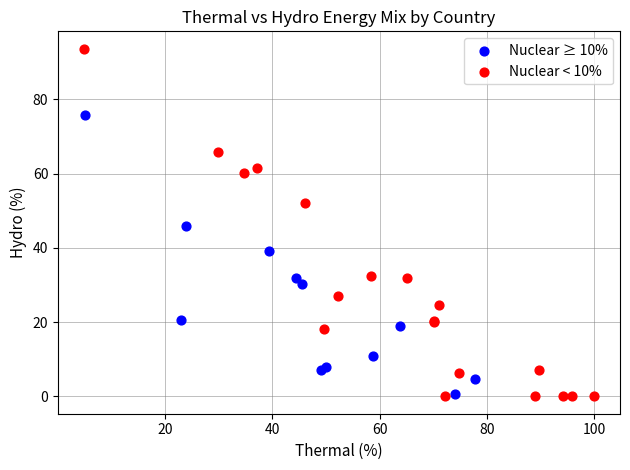

What are all the series names shown in the legend?

Nuclear ≥ 10%, Nuclear < 10%